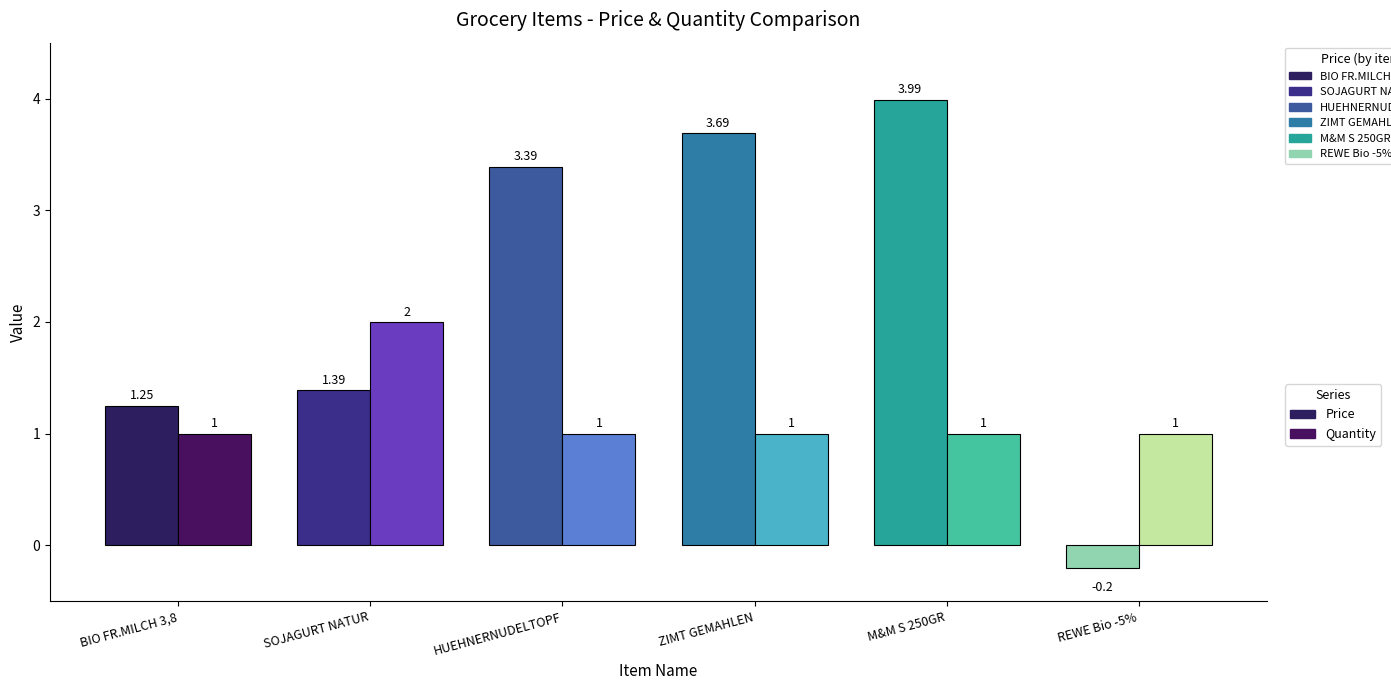

Reading left to right, transcribe all the data shown in this chart.

Price: 1.2	1.4	3.4	3.7	4.0	-0.2
Quantity: 1.0	2.0	1.0	1.0	1.0	1.0